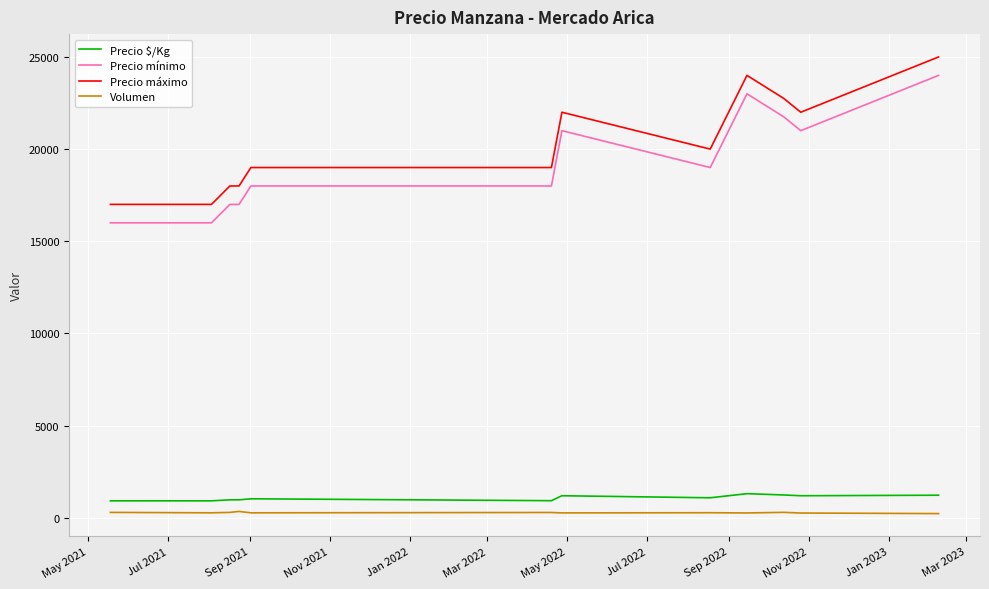

What is the maximum value shown in the chart?

25000.0